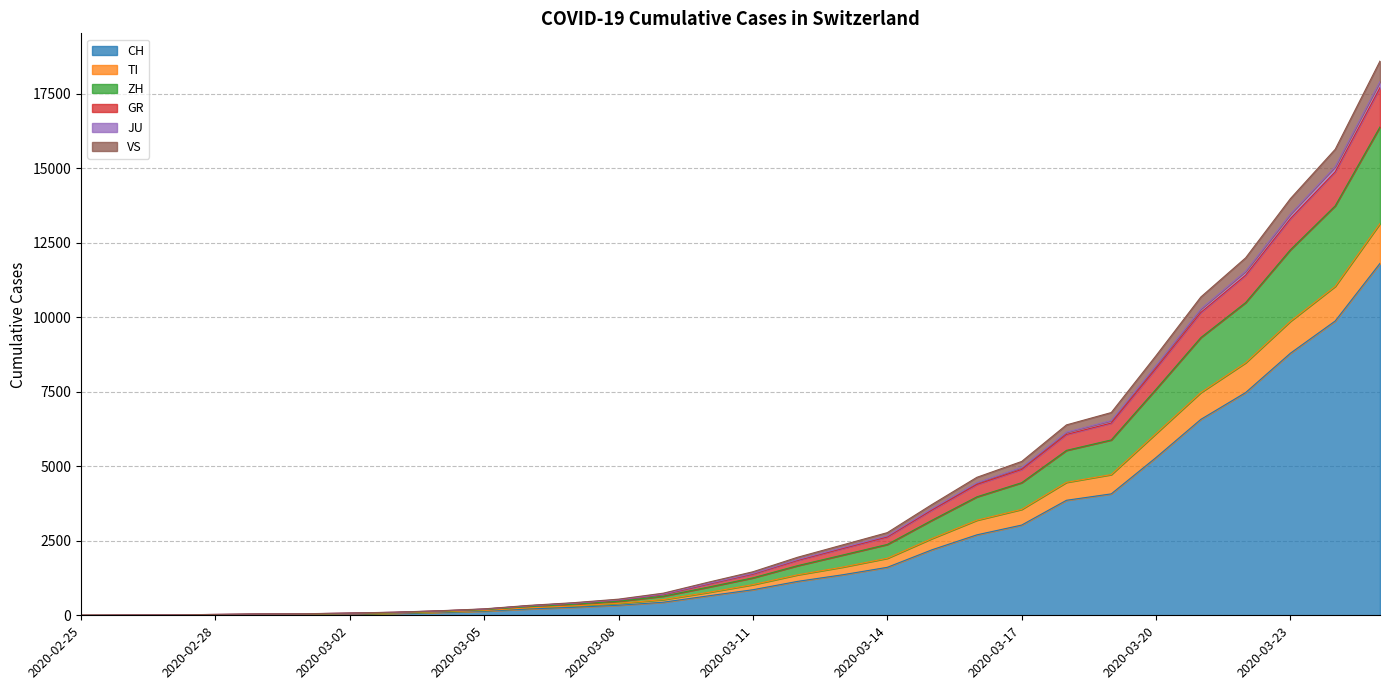

What is the label of the 29th point from the left?

2020-03-24